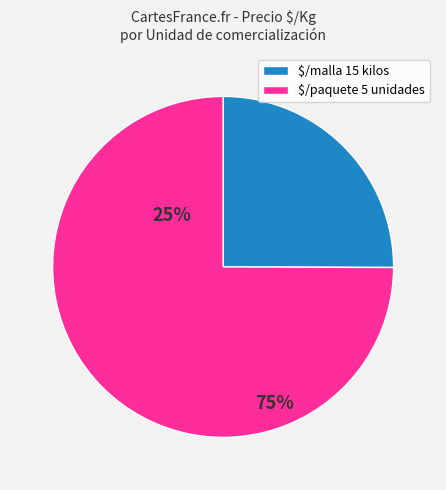

What is the smallest slice in the pie chart?

$/malla 15 kilos